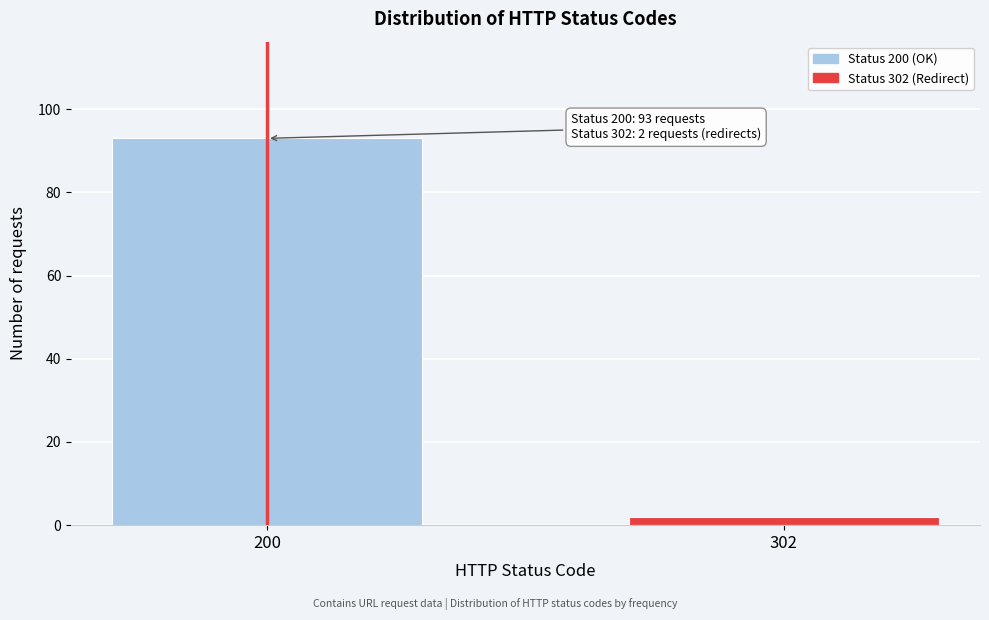

Reading left to right, transcribe all the data shown in this chart.

93	2